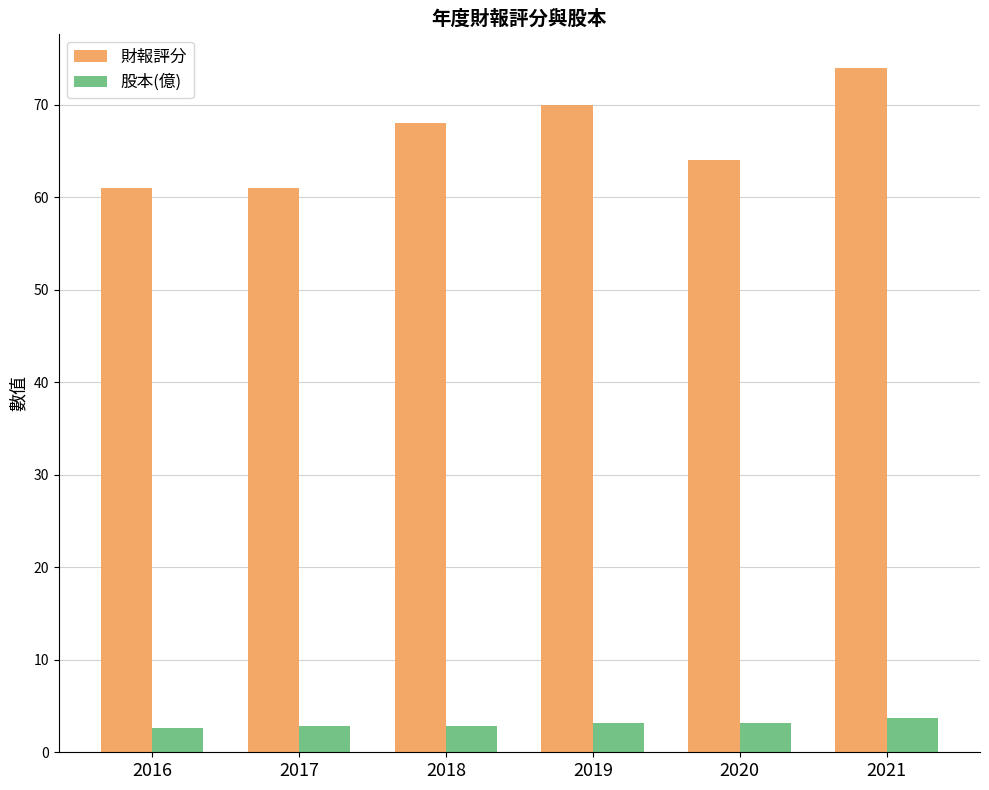

At how many categories does at least one series exceed 24?

6